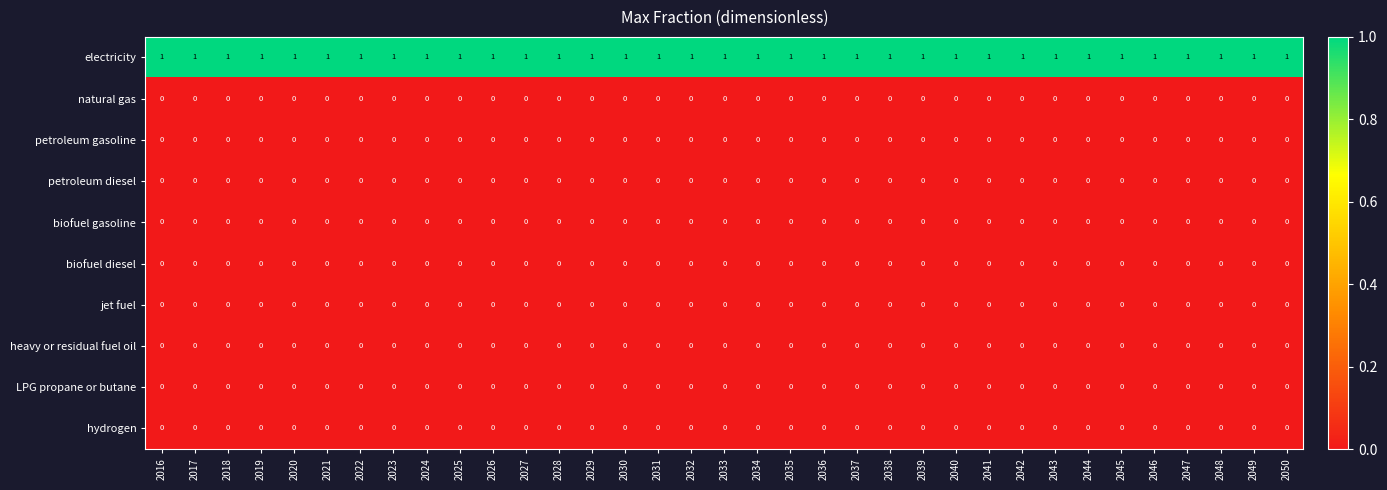

Is it true that natural gas equals 0 at 2048?

True